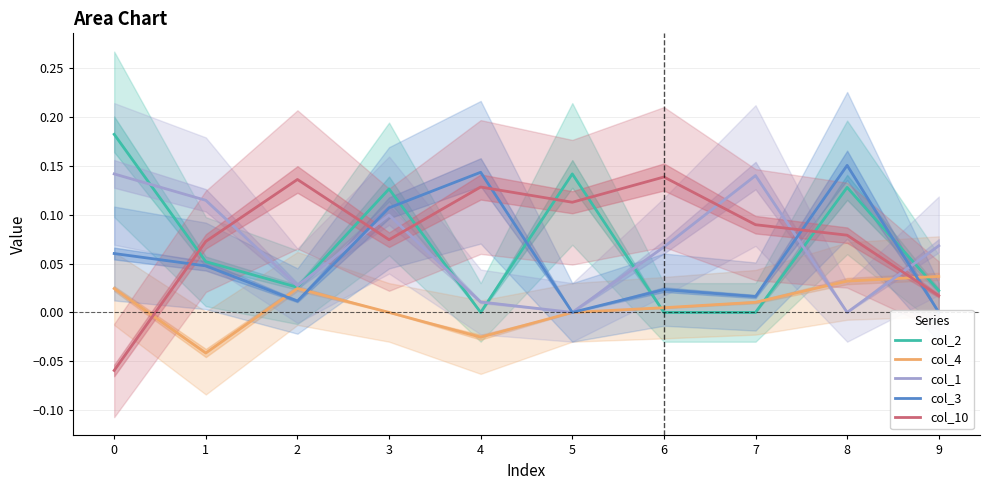

How many lines are shown in the chart?

5